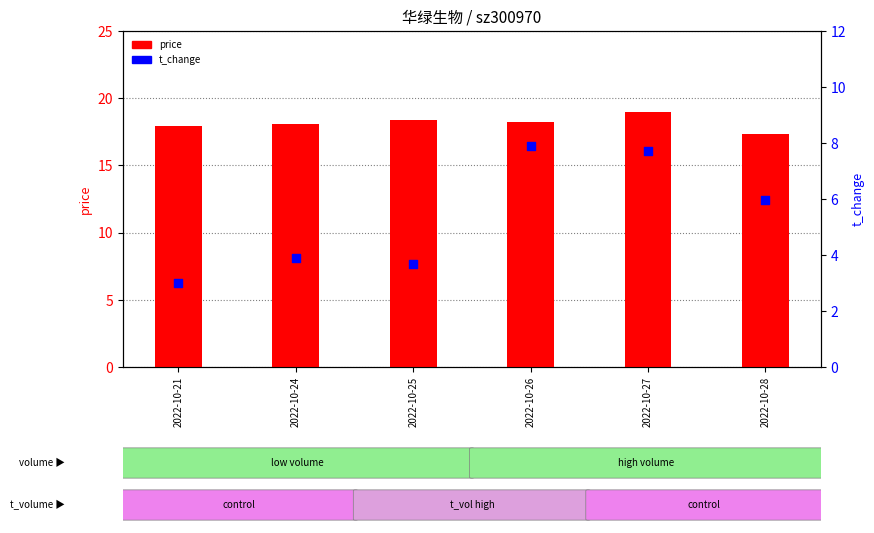

What is the total value across all series at 2022-10-27?

26.7